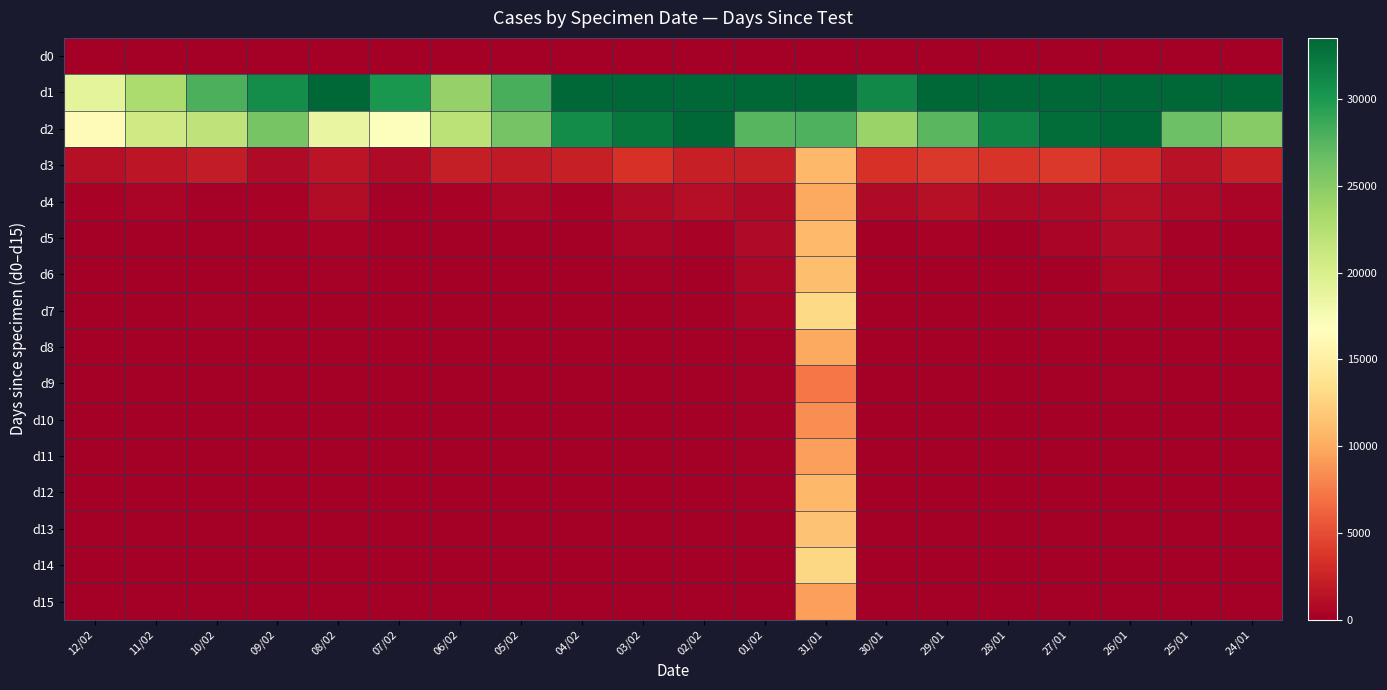

Reading right to left, what are all the values shown in this chart?

d0: 24/01=0	25/01=0	26/01=0	27/01=0	28/01=0	29/01=0	30/01=0	31/01=0	01/02=0	02/02=0	03/02=0	04/02=0	05/02=0	06/02=0	07/02=0	08/02=0	09/02=0	10/02=0	11/02=0	12/02=0
d1: 24/01=48485	25/01=54555	26/01=47426	27/01=45820	28/01=41169	29/01=35521	30/01=31298	31/01=44275	01/02=48750	02/02=42631	03/02=40302	04/02=34779	05/02=28115	06/02=24253	07/02=30120	08/02=33781	09/02=30848	10/02=27937	11/02=22978	12/02=18993
d2: 24/01=25022	25/01=26407	26/01=36406	27/01=33048	28/01=31464	29/01=27305	30/01=24078	31/01=27779	01/02=27447	02/02=35461	03/02=32433	04/02=31024	05/02=26033	06/02=22082	07/02=16921	08/02=18675	09/02=25922	10/02=21827	11/02=20818	12/02=16403
d3: 24/01=2253	25/01=1405	26/01=2781	27/01=3830	28/01=3633	29/01=3870	30/01=3532	31/01=10781	01/02=2101	02/02=2248	03/02=3447	04/02=2301	05/02=1835	06/02=2187	07/02=906	08/02=1443	09/02=835	10/02=2020	11/02=1694	12/02=1295
d4: 24/01=409	25/01=689	26/01=1151	27/01=669	28/01=710	29/01=1225	30/01=788	31/01=9944	01/02=886	02/02=1148	03/02=820	04/02=297	05/02=568	06/02=268	07/02=198	08/02=964	09/02=282	10/02=191	11/02=395	12/02=392
d5: 24/01=2	25/01=259	26/01=896	27/01=402	28/01=122	29/01=361	30/01=104	31/01=10880	01/02=836	02/02=319	03/02=468	04/02=-166	05/02=109	06/02=-40	07/02=-13	08/02=377	09/02=92	10/02=-27	11/02=85	12/02=17
d6: 24/01=-72	25/01=198	26/01=605	27/01=125	28/01=112	29/01=35	30/01=50	31/01=11161	01/02=529	02/02=-176	03/02=164	04/02=-33	05/02=28	06/02=-20	07/02=3	08/02=140	09/02=42	10/02=85	11/02=109	12/02=19
d7: 24/01=-33	25/01=109	26/01=144	27/01=157	28/01=85	29/01=39	30/01=25	31/01=12970	01/02=409	02/02=-175	03/02=59	04/02=-300	05/02=37	06/02=6	07/02=8	08/02=64	09/02=37	10/02=162	11/02=47	12/02=8
d8: 24/01=6	25/01=46	26/01=81	27/01=29	28/01=64	29/01=35	30/01=11	31/01=9827	01/02=249	02/02=-110	03/02=35	04/02=-192	05/02=27	06/02=2	07/02=3	08/02=91	09/02=15	10/02=67	11/02=42	12/02=22
d9: 24/01=1	25/01=16	26/01=134	27/01=36	28/01=34	29/01=25	30/01=11	31/01=7294	01/02=154	02/02=-22	03/02=52	04/02=-173	05/02=13	06/02=6	07/02=0	08/02=1	09/02=14	10/02=45	11/02=21	12/02=16
d10: 24/01=1	25/01=13	26/01=31	27/01=11	28/01=57	29/01=25	30/01=1	31/01=8453	01/02=185	02/02=-4	03/02=39	04/02=-167	05/02=20	06/02=4	07/02=0	08/02=38	09/02=6	10/02=66	11/02=43	12/02=29
d11: 24/01=6	25/01=37	26/01=10	27/01=2	28/01=42	29/01=15	30/01=8	31/01=9351	01/02=180	02/02=8	03/02=12	04/02=-121	05/02=32	06/02=1	07/02=1	08/02=39	09/02=19	10/02=18	11/02=50	12/02=16
d12: 24/01=1	25/01=62	26/01=5	27/01=9	28/01=19	29/01=12	30/01=8	31/01=10739	01/02=149	02/02=16	03/02=9	04/02=-61	05/02=9	06/02=0	07/02=1	08/02=31	09/02=39	10/02=23	11/02=36	12/02=11
d13: 24/01=1	25/01=18	26/01=10	27/01=14	28/01=19	29/01=0	30/01=3	31/01=11451	01/02=130	02/02=-14	03/02=3	04/02=-36	05/02=7	06/02=1	07/02=0	08/02=21	09/02=17	10/02=30	11/02=13	12/02=11
d14: 24/01=6	25/01=26	26/01=23	27/01=8	28/01=26	29/01=1	30/01=1	31/01=12890	01/02=47	02/02=-12	03/02=10	04/02=3	05/02=1	06/02=-1	07/02=0	08/02=6	09/02=20	10/02=32	11/02=2	12/02=4
d15: 24/01=1	25/01=12	26/01=13	27/01=13	28/01=20	29/01=3	30/01=1	31/01=9298	01/02=3	02/02=-5	03/02=7	04/02=0	05/02=2	06/02=1	07/02=0	08/02=20	09/02=7	10/02=13	11/02=9	12/02=2